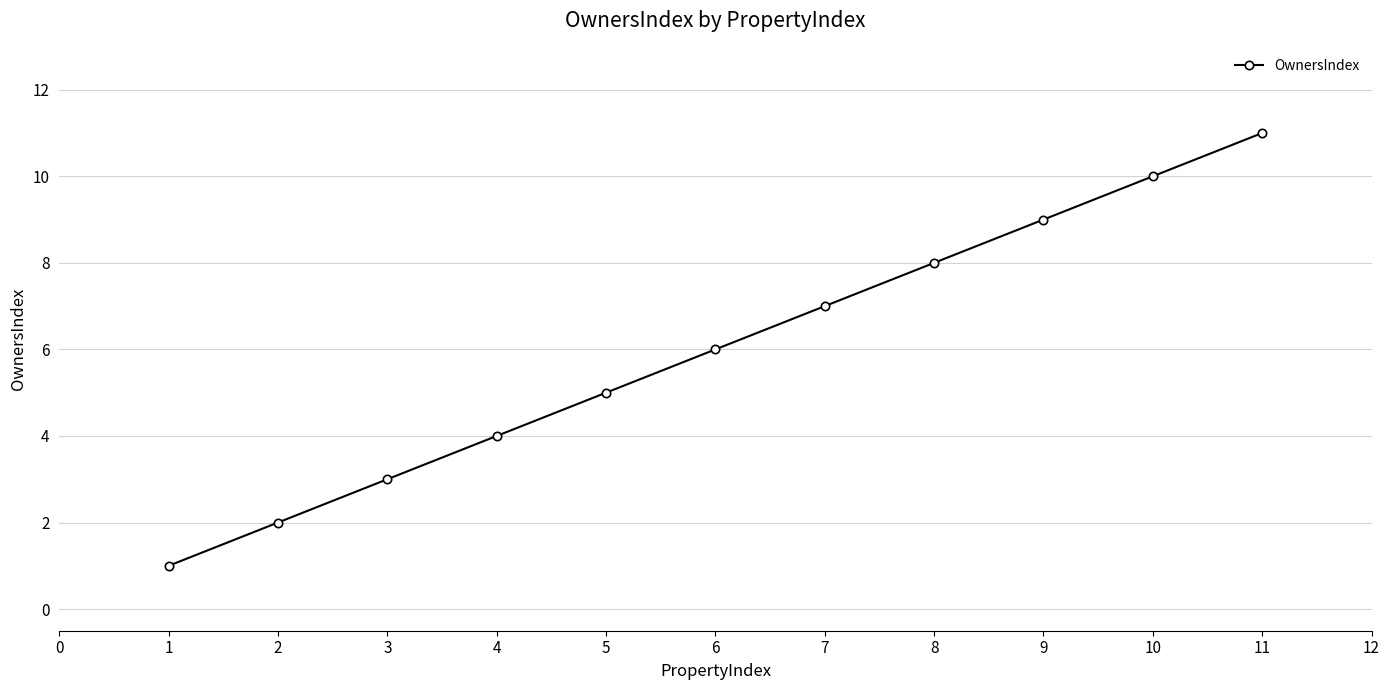

Count the number of categories in the chart.

11